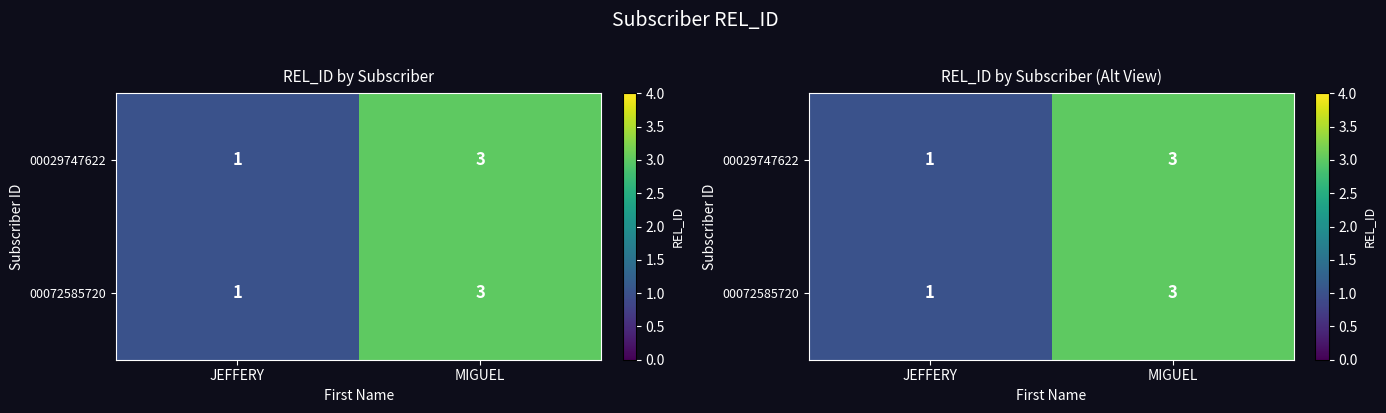

The 00029747622 series shows 1 at JEFFERY. True or false?

True